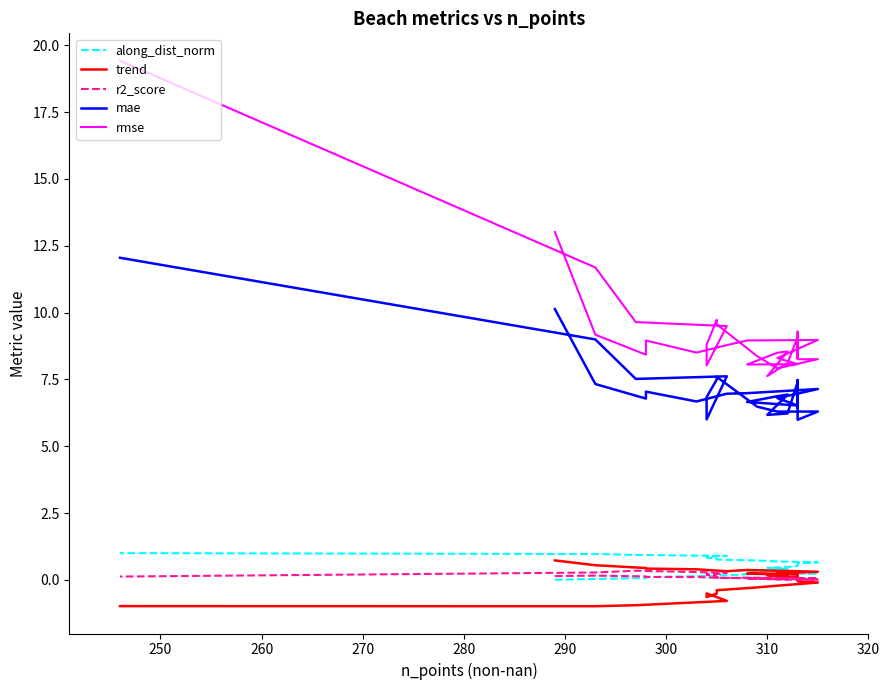

True or false: rmse has more than 0 points higher than both neighbors.

True